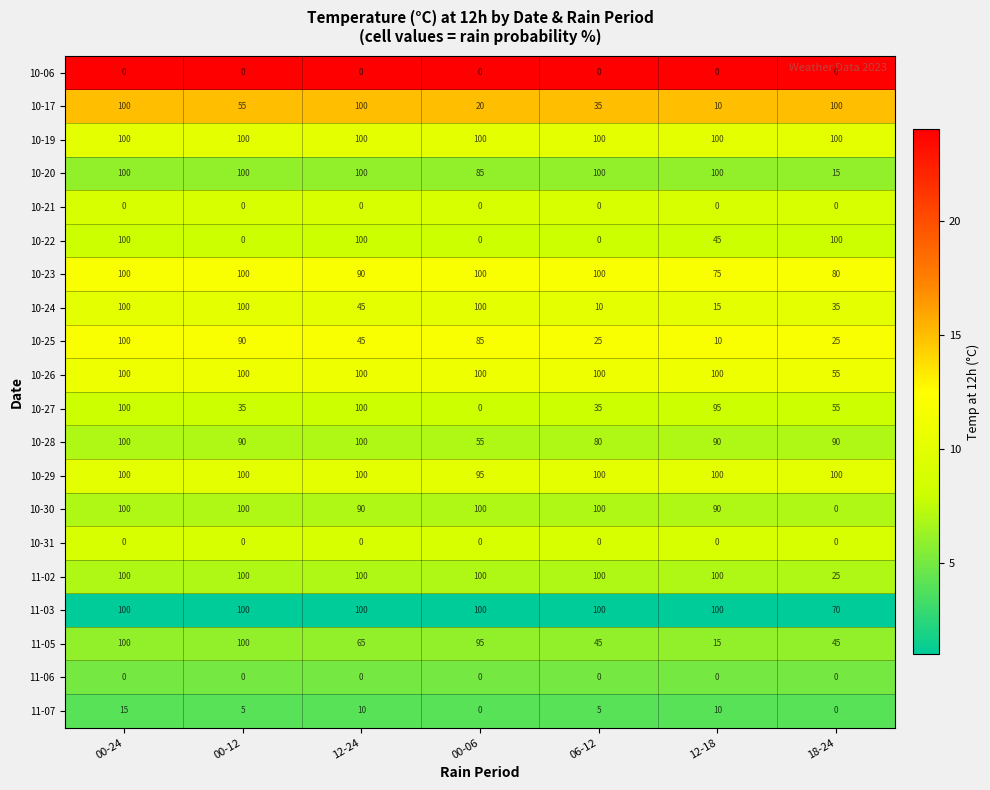

Between 00-12 and 06-12, which series saw the biggest shift?

10-24